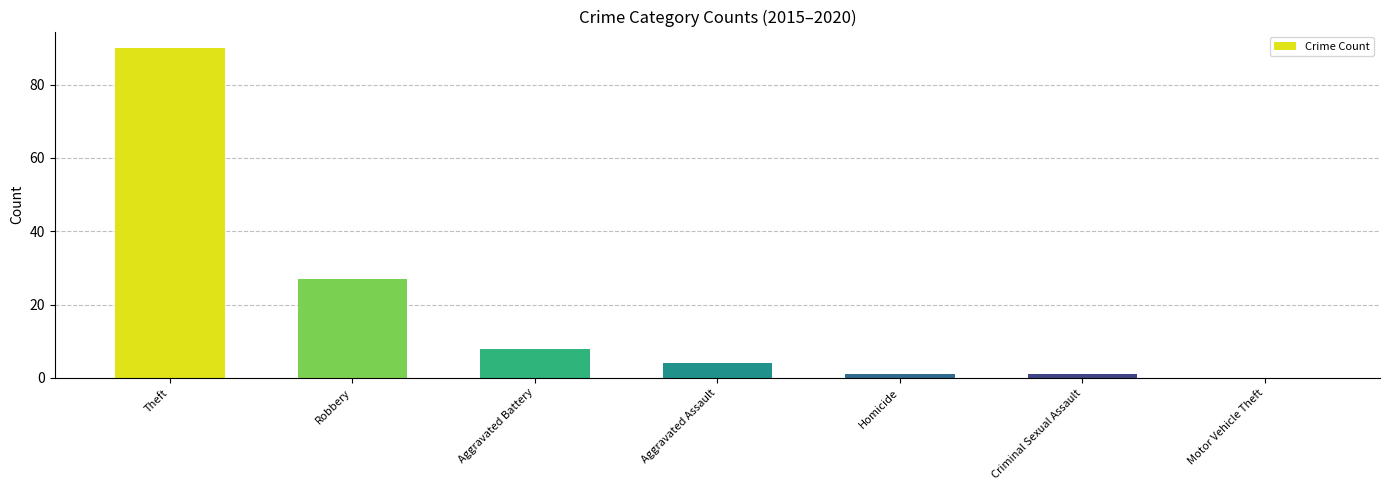

Between Robbery and Motor Vehicle Theft, which is larger?

Robbery